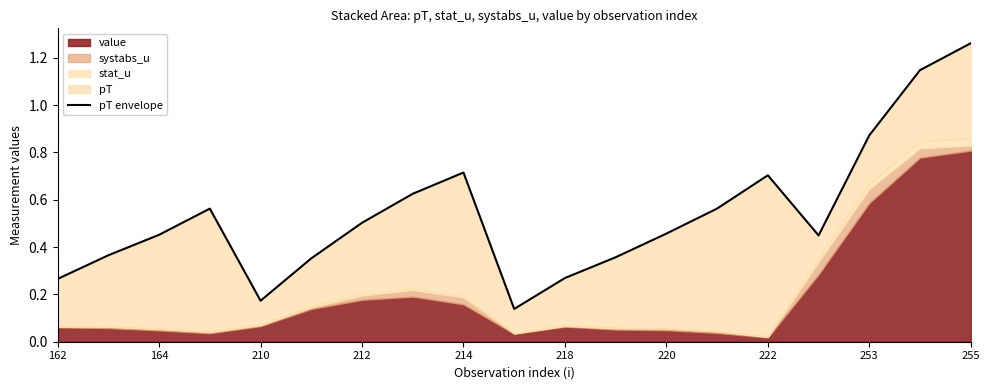

Reading left to right, transcribe all the data shown in this chart.

0.3	0.4	0.5	0.6	0.2	0.4	0.5	0.6	0.7	0.1	0.3	0.4	0.5	0.6	0.7	0.4	0.9	1.1	1.3